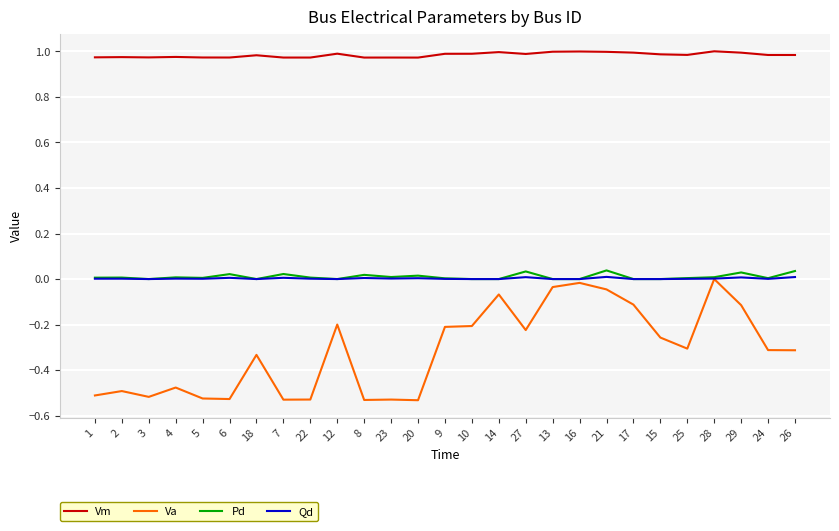

Count the number of categories in the chart.

27